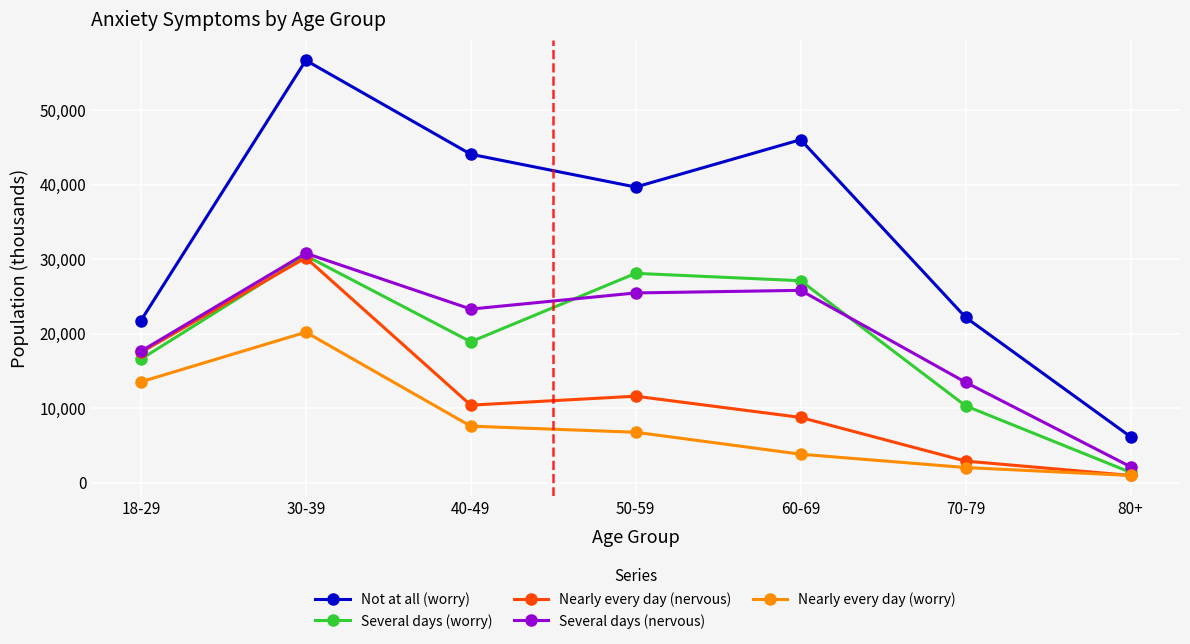

Reading left to right, what are all the values shown in this chart?

Not at all (worry): 21739	56685	44079	39676	46035	22182	6154
Several days (worry): 16565	30457	18899	28089	27097	10301	1368
Nearly every day (nervous): 17470	30188	10392	11593	8743	2878	953
Several days (nervous): 17632	30780	23291	25458	25805	13462	2127
Nearly every day (worry): 13518	20187	7571	6752	3805	2015	953